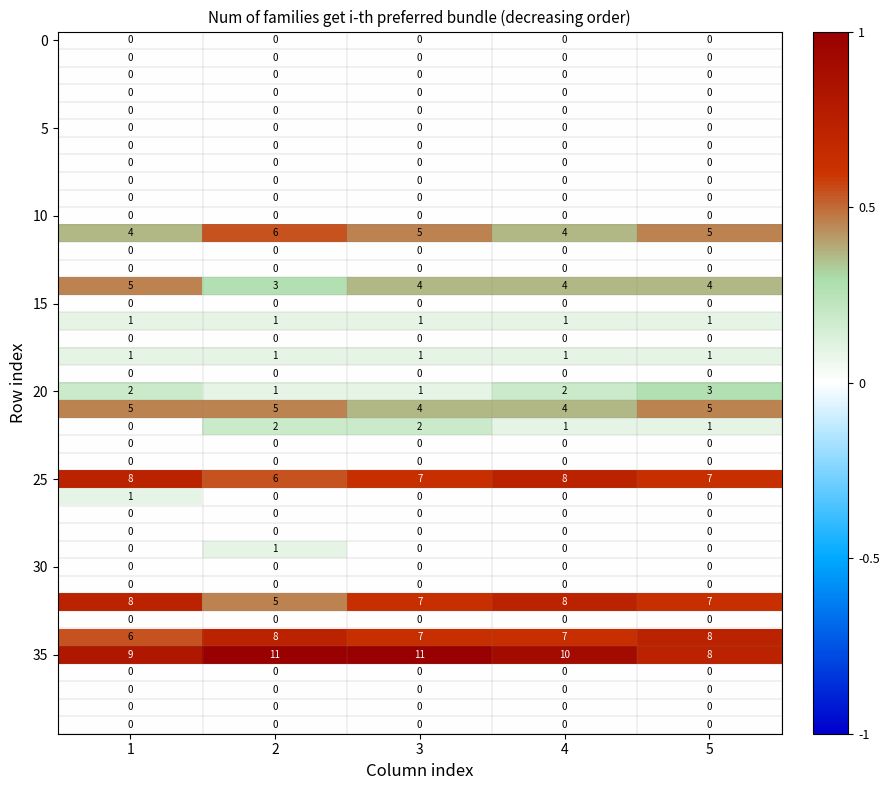

What is the difference between the highest and lowest values at 3?

11